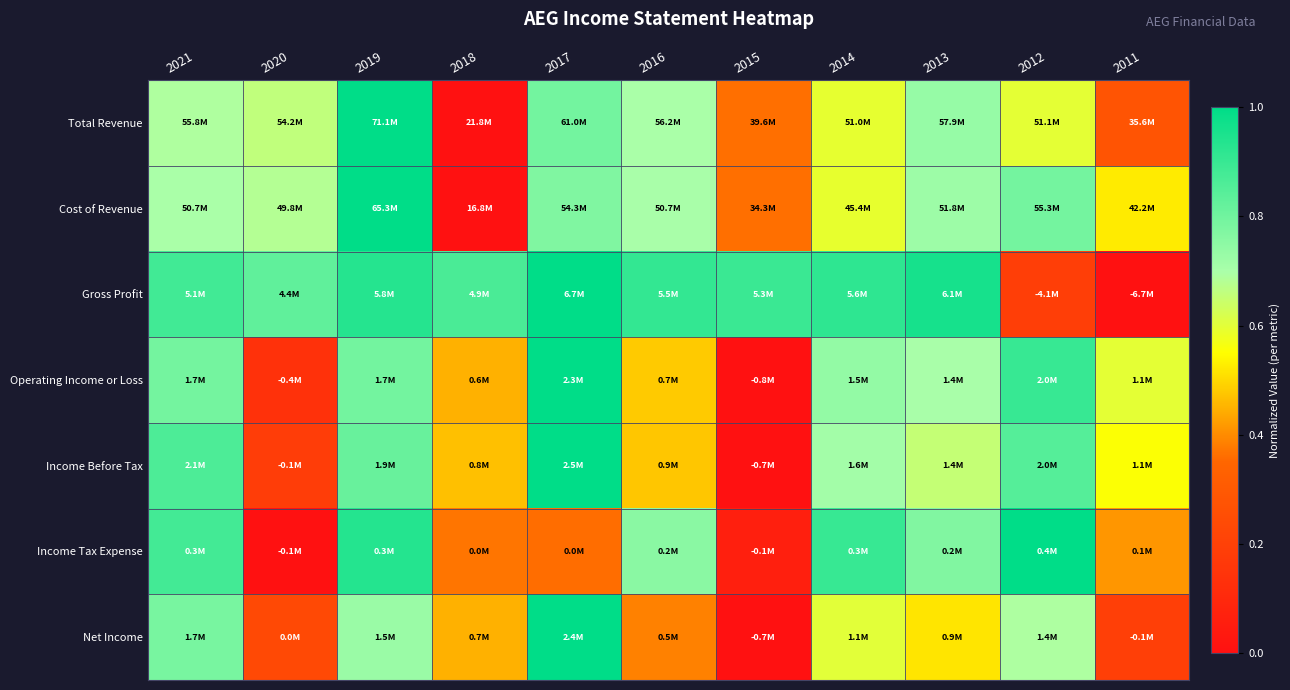

Reading right to left, extract all data points from this chart.

Total Revenue: 2011=0.3	2012=0.6	2013=0.7	2014=0.6	2015=0.4	2016=0.7	2017=0.8	2018=0.0	2019=1.0	2020=0.7	2021=0.7
Cost of Revenue: 2011=0.5	2012=0.8	2013=0.7	2014=0.6	2015=0.4	2016=0.7	2017=0.8	2018=0.0	2019=1.0	2020=0.7	2021=0.7
Gross Profit: 2011=0.0	2012=0.2	2013=1.0	2014=0.9	2015=0.9	2016=0.9	2017=1.0	2018=0.9	2019=0.9	2020=0.8	2021=0.9
Operating Income or Loss: 2011=0.6	2012=0.9	2013=0.7	2014=0.7	2015=0.0	2016=0.5	2017=1.0	2018=0.4	2019=0.8	2020=0.1	2021=0.8
Income Before Tax: 2011=0.6	2012=0.8	2013=0.7	2014=0.7	2015=0.0	2016=0.5	2017=1.0	2018=0.5	2019=0.8	2020=0.2	2021=0.9
Income Tax Expense: 2011=0.4	2012=1.0	2013=0.8	2014=0.9	2015=0.1	2016=0.8	2017=0.4	2018=0.4	2019=0.9	2020=0.0	2021=0.9
Net Income: 2011=0.2	2012=0.7	2013=0.5	2014=0.6	2015=0.0	2016=0.4	2017=1.0	2018=0.4	2019=0.7	2020=0.2	2021=0.8